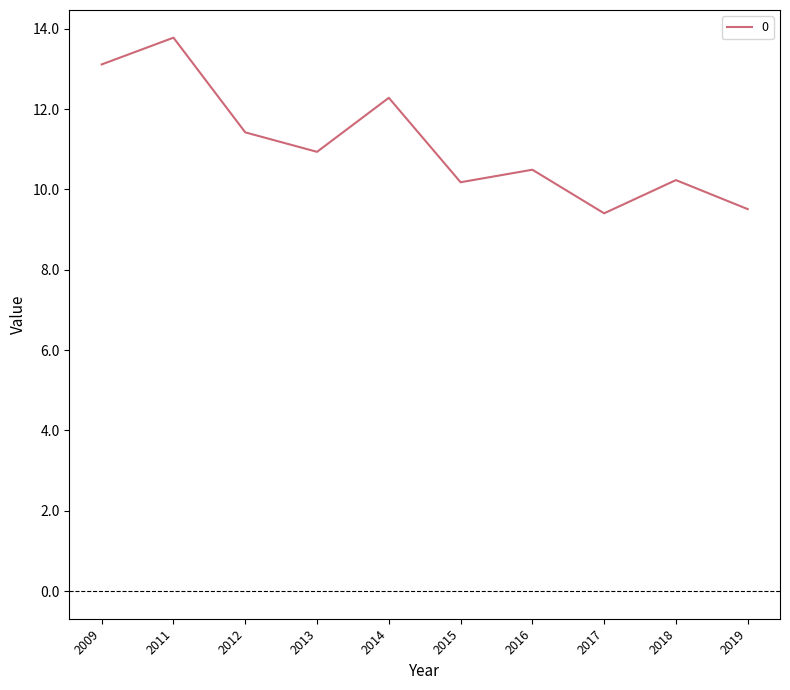

What is the difference between the maximum and minimum values?

4.4